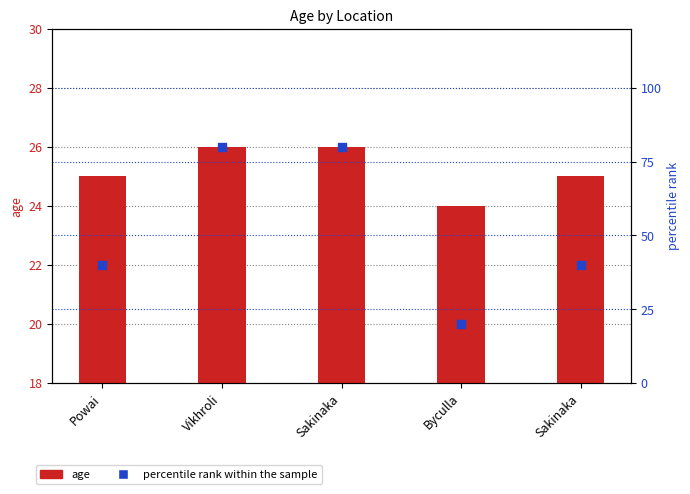

Which series has the widest spread of Y values?

percentile rank within the sample